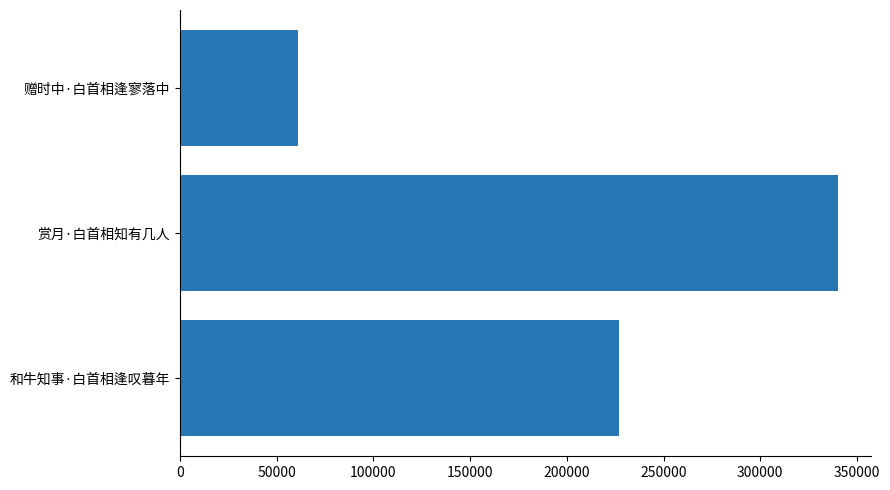

Where is the data nearest to the value 200380?

和牛知事·白首相逢叹暮年